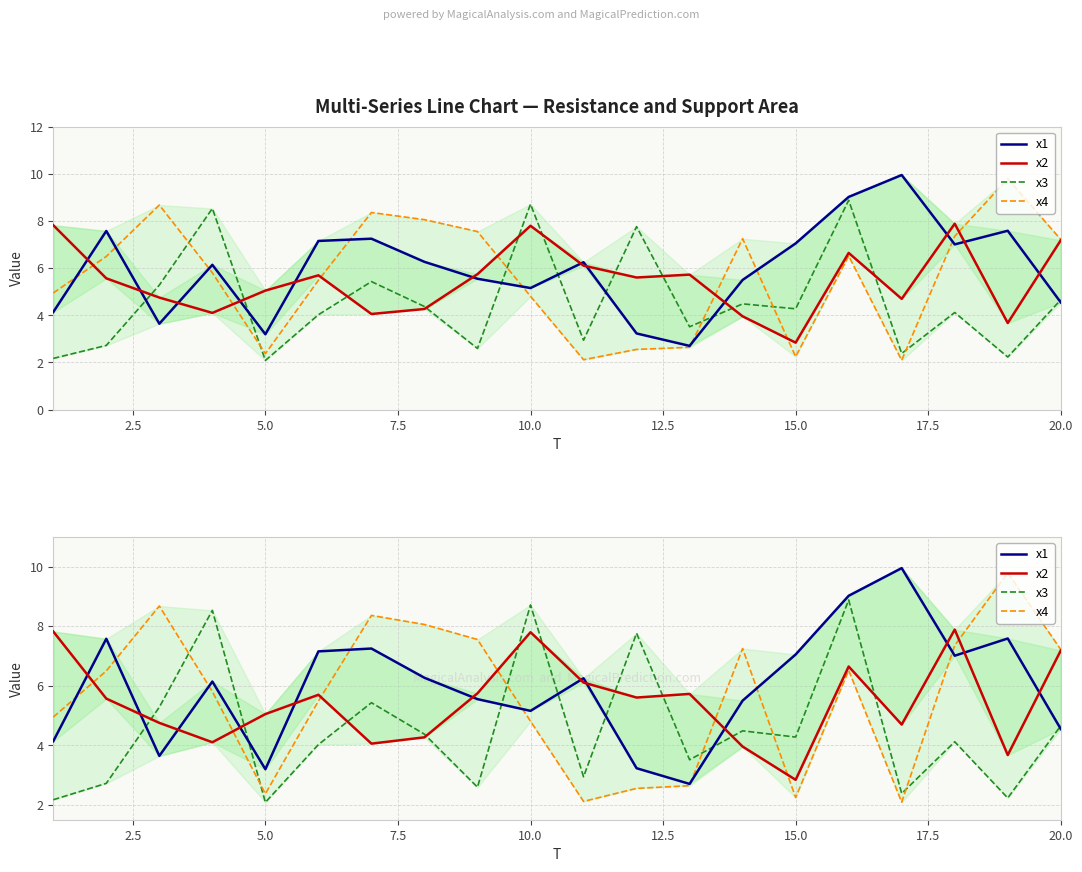

What is the smallest value displayed?

2.1